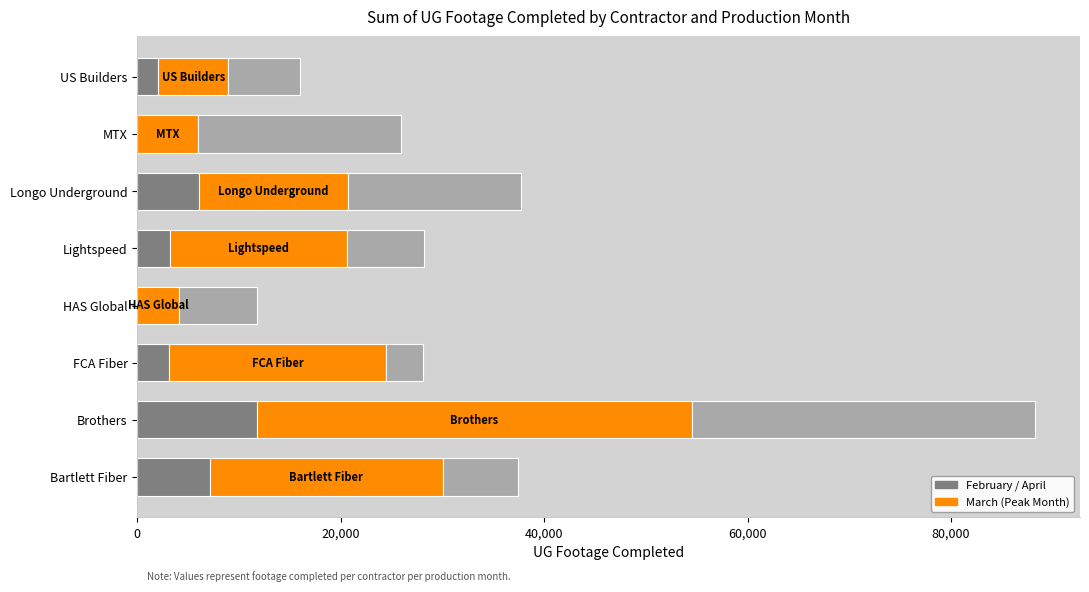

At which category is the sum across all series the highest?

Brothers